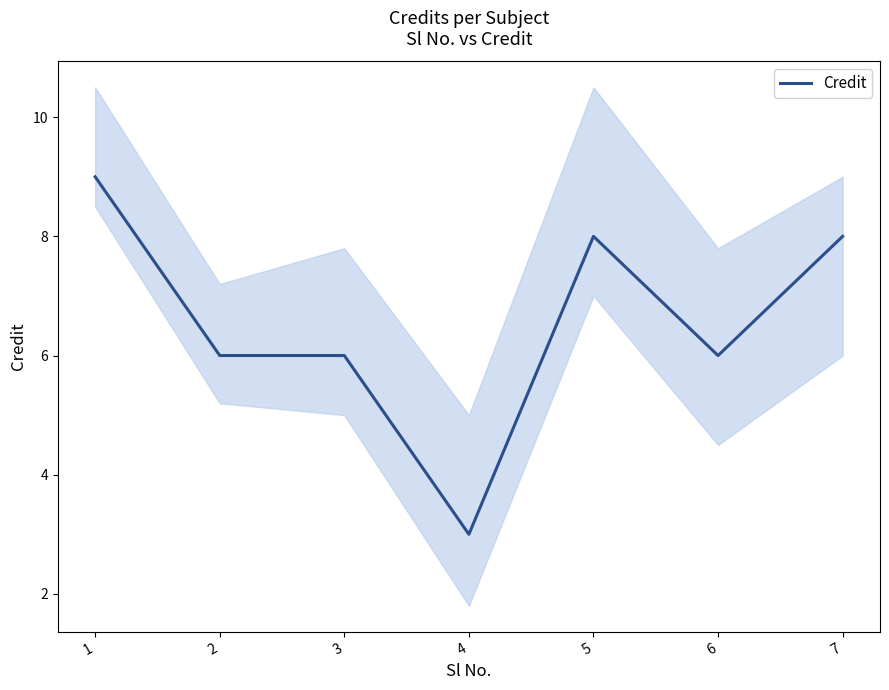

List the labels in order of value, smallest first.

4, 2, 3, 6, 5, 7, 1